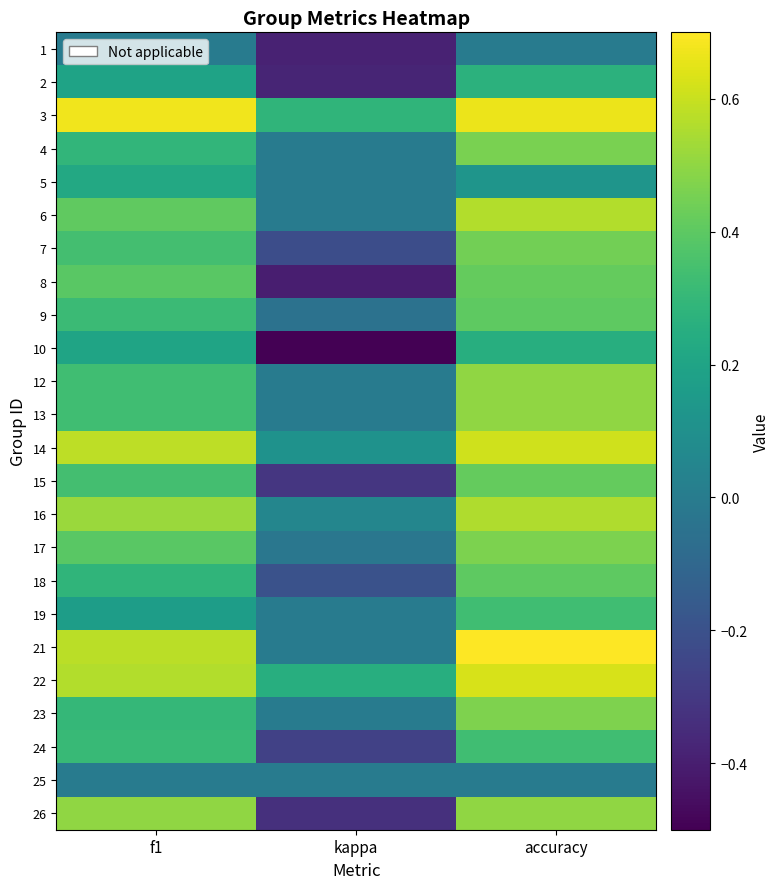

Reading left to right, what are all the values shown in this chart?

1: f1=0.0	kappa=-0.4	accuracy=0.0
2: f1=0.2	kappa=-0.4	accuracy=0.3
3: f1=0.7	kappa=0.3	accuracy=0.7
4: f1=0.3	kappa=0.0	accuracy=0.5
5: f1=0.2	kappa=0.0	accuracy=0.1
6: f1=0.4	kappa=0.0	accuracy=0.6
7: f1=0.3	kappa=-0.2	accuracy=0.4
8: f1=0.4	kappa=-0.4	accuracy=0.4
9: f1=0.3	kappa=-0.0	accuracy=0.4
10: f1=0.2	kappa=-0.5	accuracy=0.2
12: f1=0.3	kappa=0.0	accuracy=0.5
13: f1=0.3	kappa=0.0	accuracy=0.5
14: f1=0.6	kappa=0.1	accuracy=0.6
15: f1=0.3	kappa=-0.3	accuracy=0.4
16: f1=0.5	kappa=0.1	accuracy=0.6
17: f1=0.4	kappa=-0.0	accuracy=0.5
18: f1=0.3	kappa=-0.2	accuracy=0.4
19: f1=0.2	kappa=0.0	accuracy=0.3
21: f1=0.6	kappa=0.0	accuracy=0.7
22: f1=0.6	kappa=0.2	accuracy=0.6
23: f1=0.3	kappa=0.0	accuracy=0.5
24: f1=0.3	kappa=-0.3	accuracy=0.3
25: f1=0.0	kappa=0.0	accuracy=0.0
26: f1=0.5	kappa=-0.3	accuracy=0.5